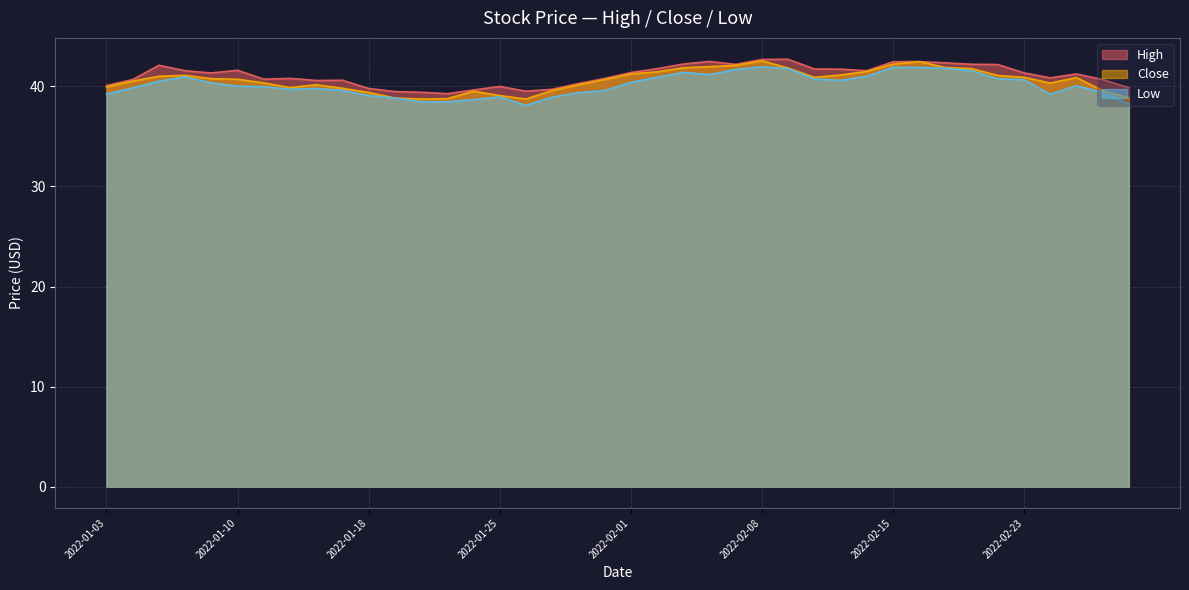

Reading left to right, list all the values displayed in this chart.

High: 40.1	40.7	42.1	41.6	41.3	41.6	40.7	40.8	40.6	40.6	39.8	39.5	39.4	39.3	39.6	40.0	39.5	39.7	40.3	40.8	41.4	41.8	42.2	42.5	42.2	42.7	42.7	41.7	41.7	41.6	42.5	42.5	42.4	42.2	42.2	41.4	40.9	41.2	40.7	39.9
Close: 40.0	40.5	41.0	41.1	40.8	40.7	40.4	39.9	40.2	39.8	39.4	38.8	38.7	38.8	39.5	39.1	38.7	39.6	40.1	40.7	41.2	41.5	41.9	42.0	42.1	42.5	41.8	40.9	41.1	41.5	42.2	42.5	41.9	41.8	41.1	40.9	40.3	40.9	39.6	38.9
Low: 39.2	39.9	40.5	41.0	40.4	40.0	40.0	39.7	39.8	39.6	39.1	38.8	38.5	38.5	38.7	39.0	38.1	38.9	39.4	39.6	40.4	40.9	41.4	41.2	41.7	42.0	41.8	40.7	40.6	41.0	41.9	41.9	41.8	41.6	40.8	40.7	39.2	40.1	39.4	38.2